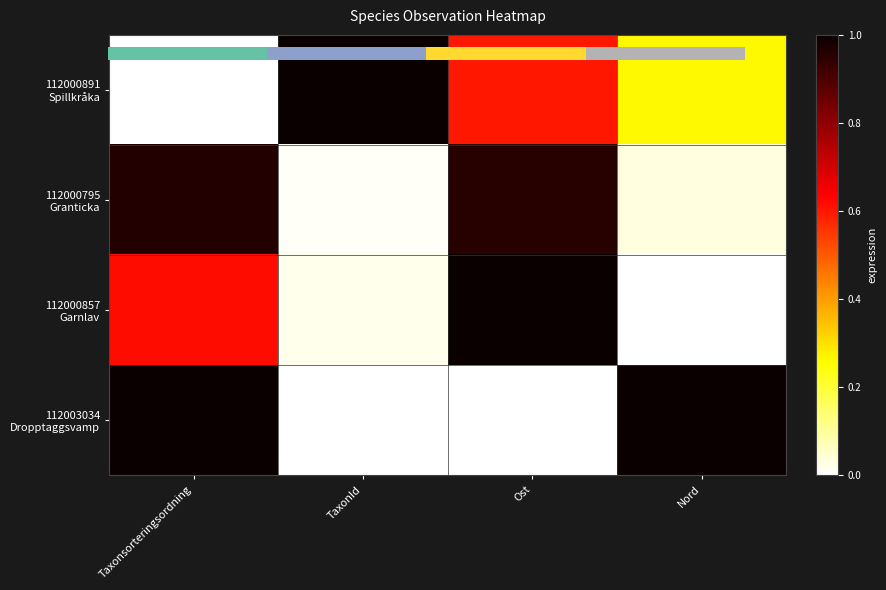

True or false: 112000891 Spillkråka has a value of 0.1 at Nord.

False